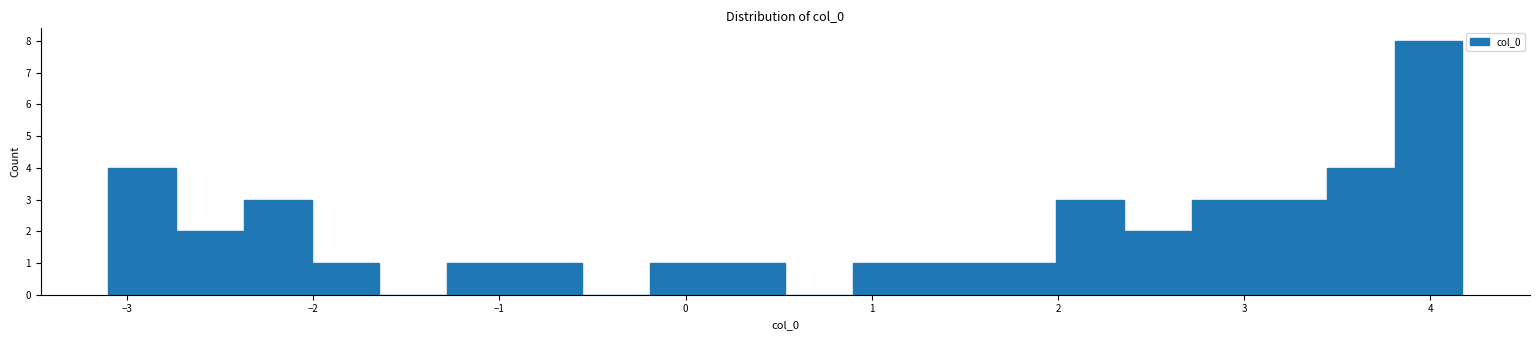

Read against the x-axis, roughly where is the centre of the tallest bar?

4.0